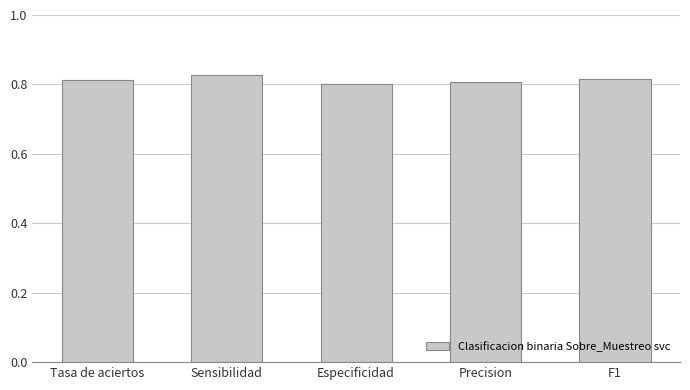

What is the label of the 5th bar from the left?

F1